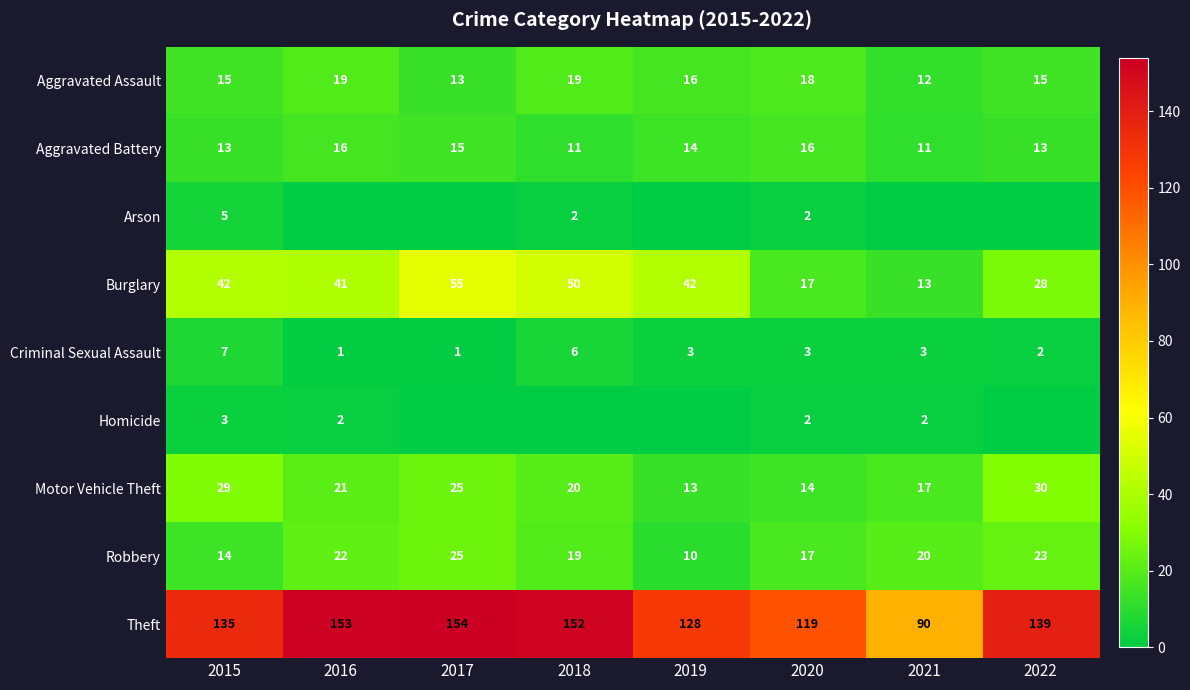

What is the spread (max minus min) of values at 2017?

154